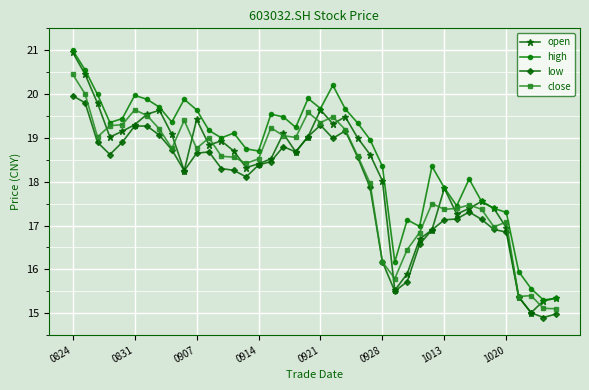

Which series has the largest total across all categories?

high